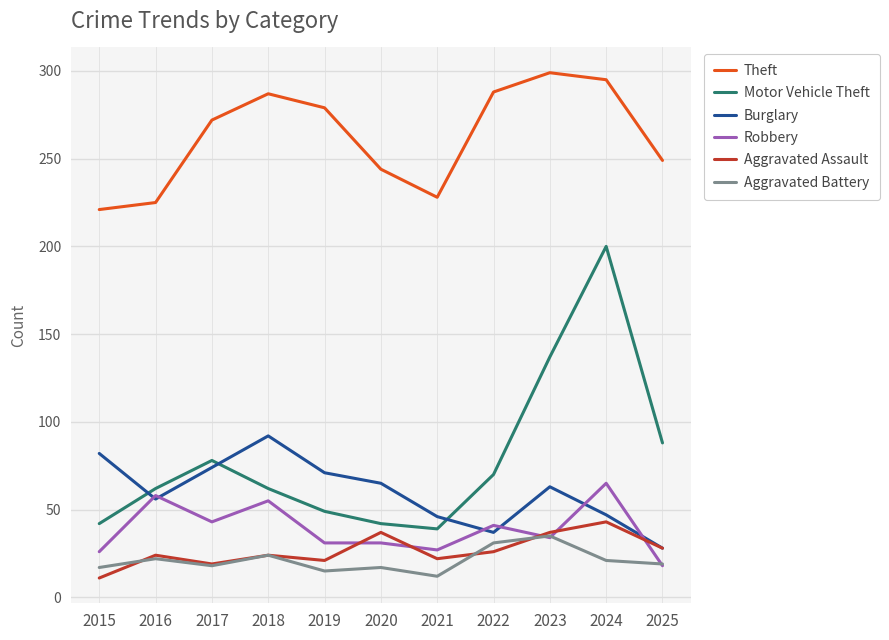

At how many categories does at least one series exceed 72?

11